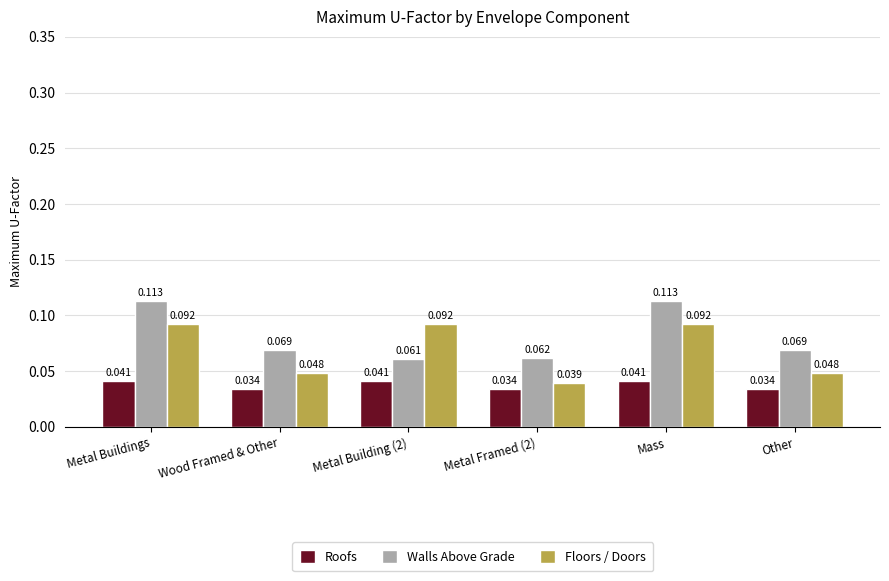

Which series has the widest spread of values?

Floors / Doors